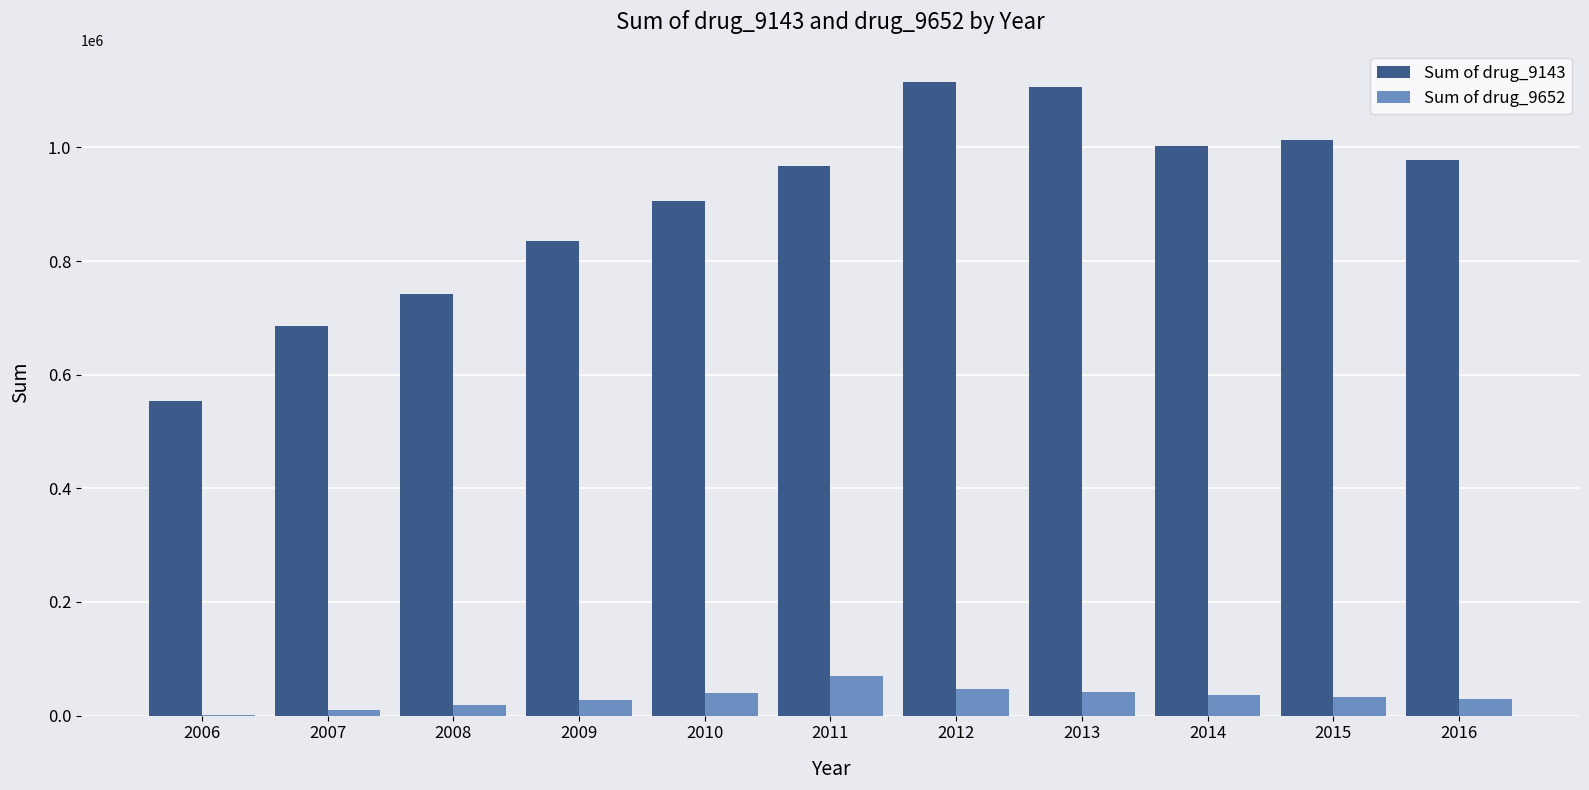

Is it true that Sum of drug_9143 equals 835864.3 at 2009?

True